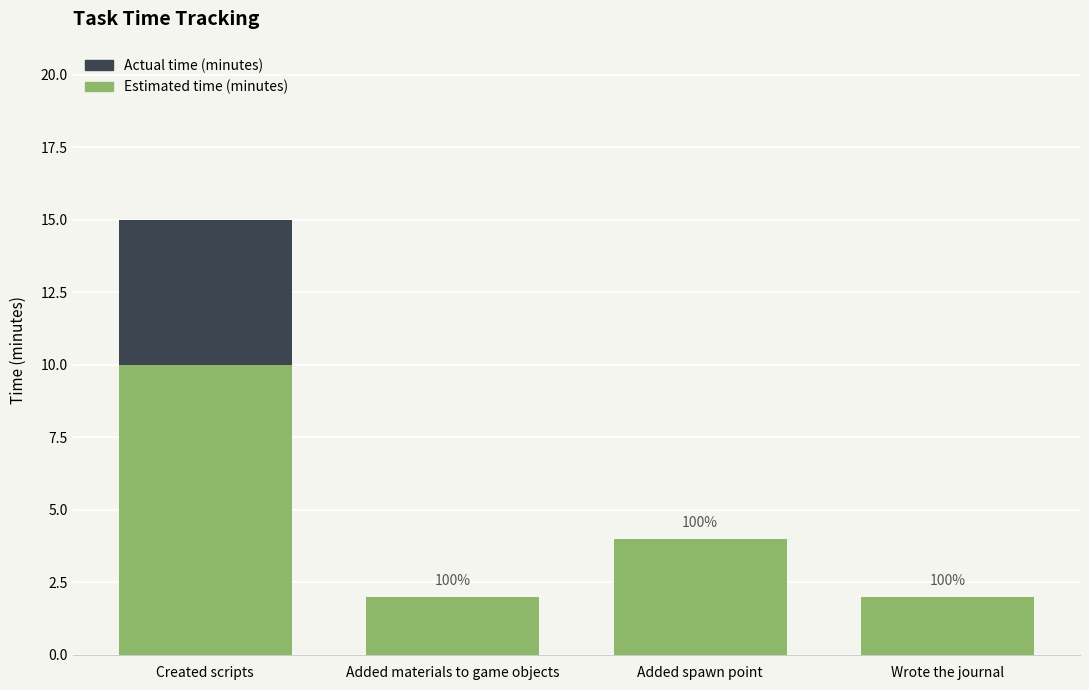

Which series has the largest range (max minus min)?

Actual time (minutes)